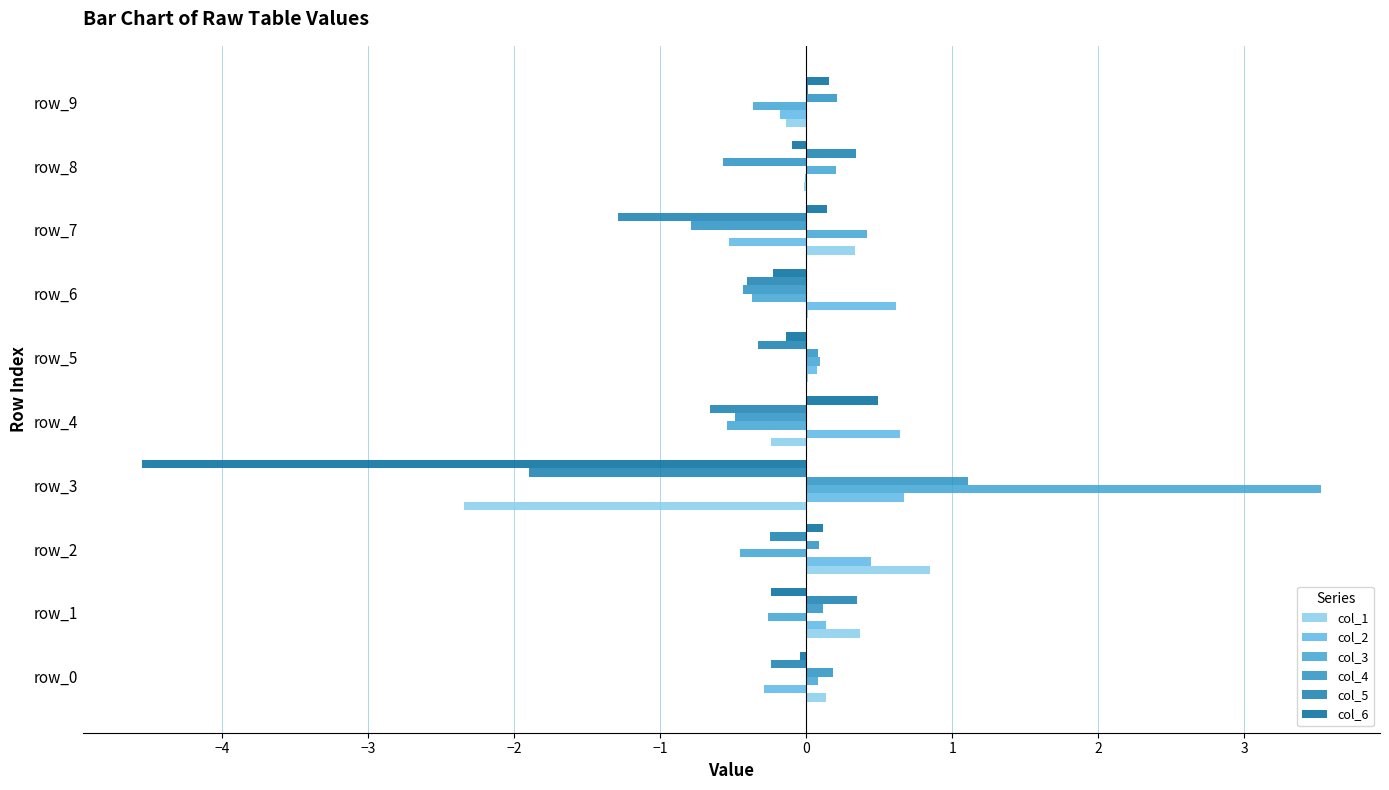

How many categories are shown in the chart?

10